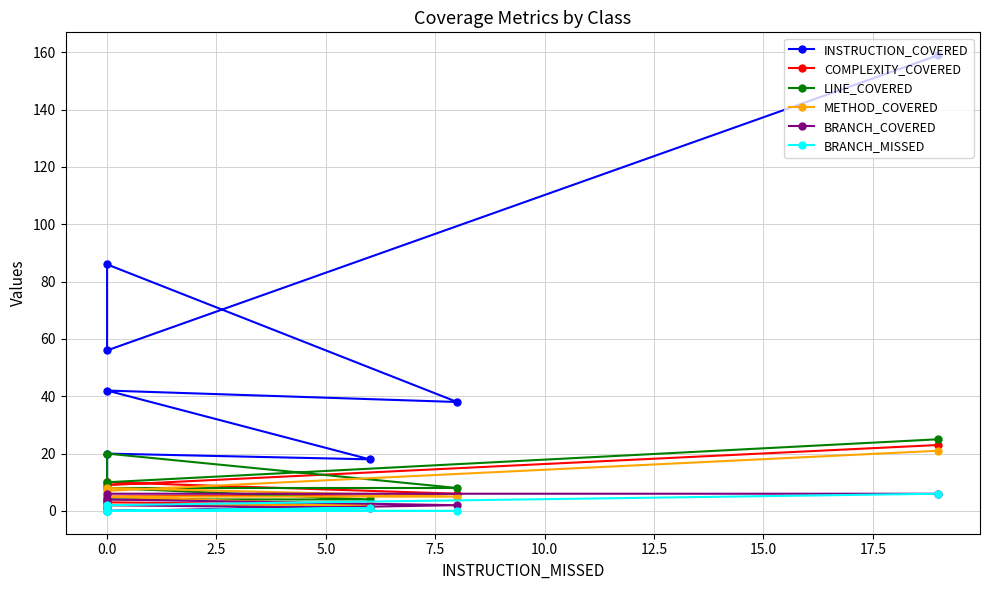

What is the value of the COMPLEXITY_COVERED point at the 5th from the left?

5